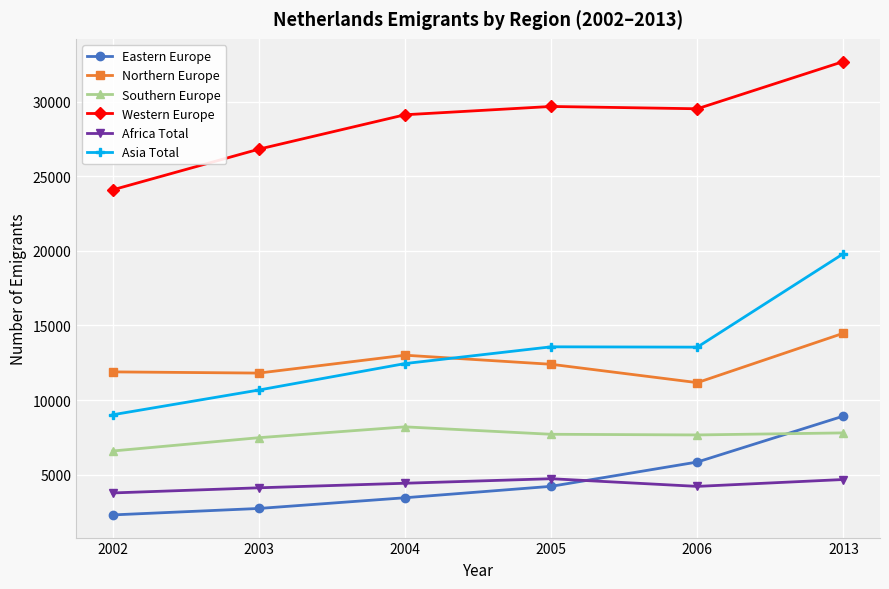

Rank the series by their maximum value, from lowest to highest.

Africa Total, Southern Europe, Eastern Europe, Northern Europe, Asia Total, Western Europe